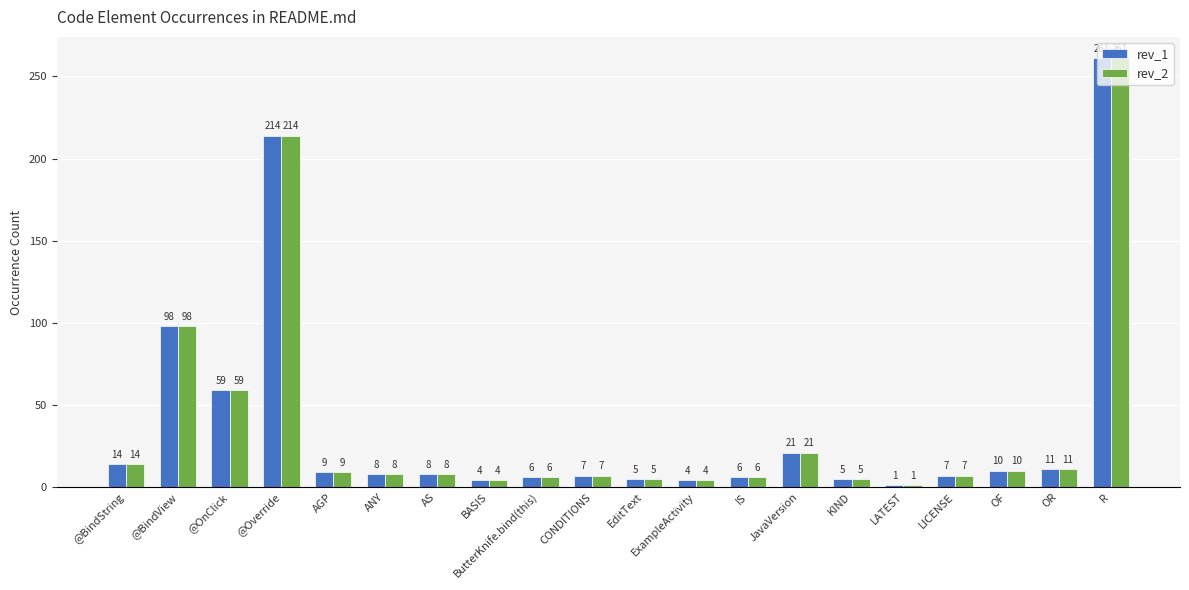

Reading left to right, extract all data points from this chart.

rev_1: 14	98	59	214	9	8	8	4	6	7	5	4	6	21	5	1	7	10	11	261
rev_2: 14	98	59	214	9	8	8	4	6	7	5	4	6	21	5	1	7	10	11	261